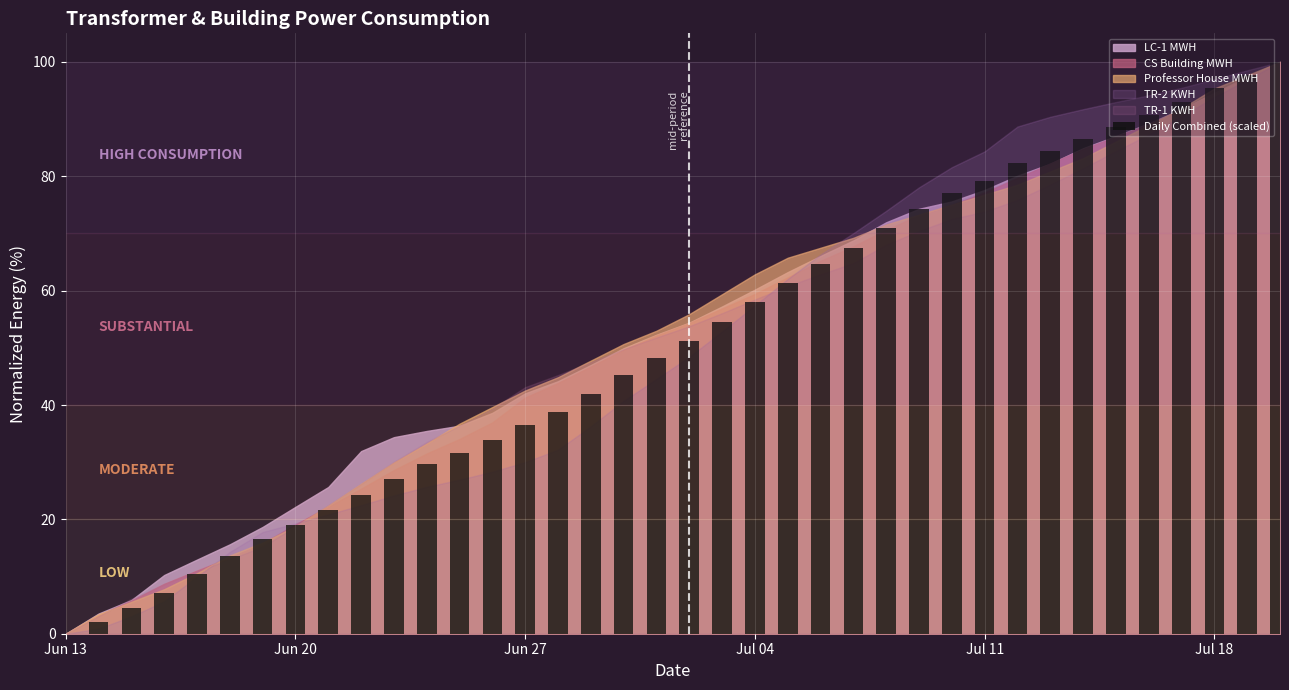

What is the greatest value displayed?

100.0